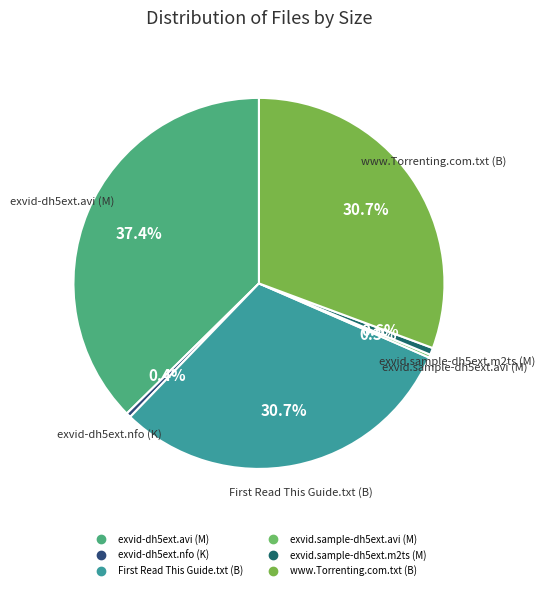

What is the largest slice in the pie chart?

exvid-dh5ext.avi (M)